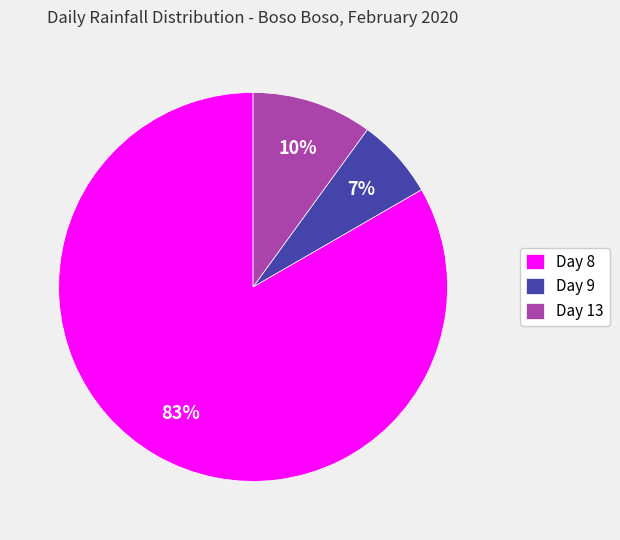

Rank the categories by value from highest to lowest.

Day 8, Day 13, Day 9